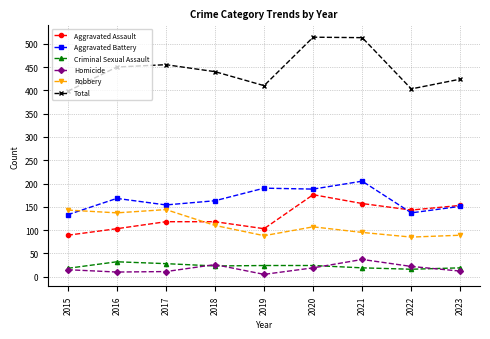

Where do Robbery and Aggravated Battery first cross each other?

2015 and 2016